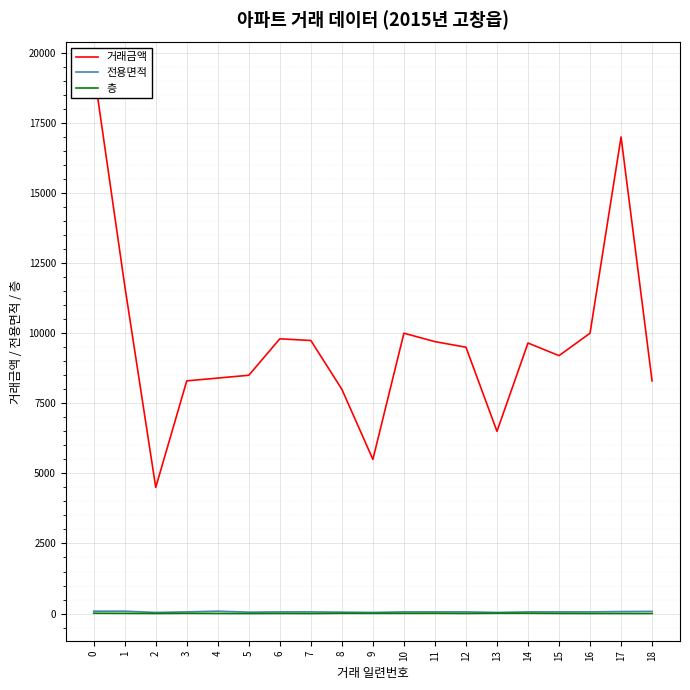

What is the difference between the maximum and minimum values in the 전용면적 series?

46.0